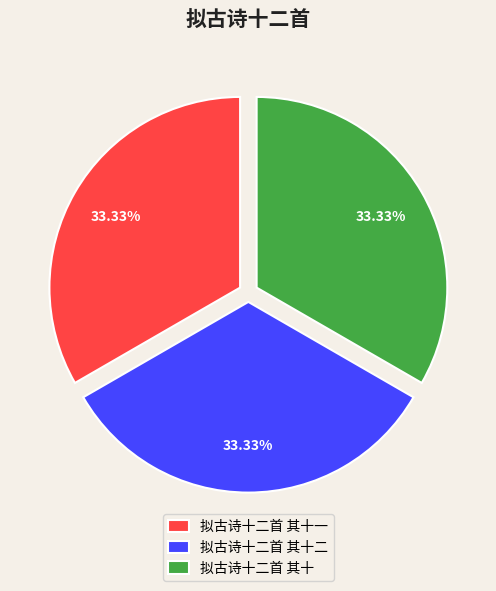

Count the number of slices in the pie.

3